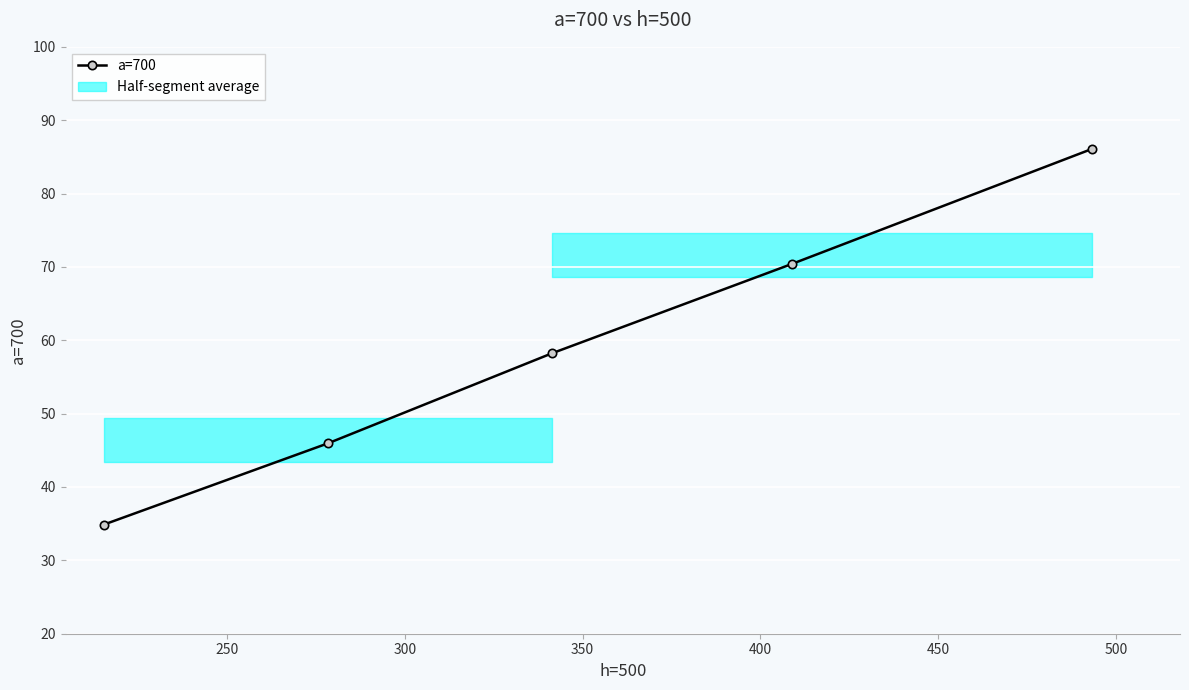

What is the value of the 1st point from the left?

34.9